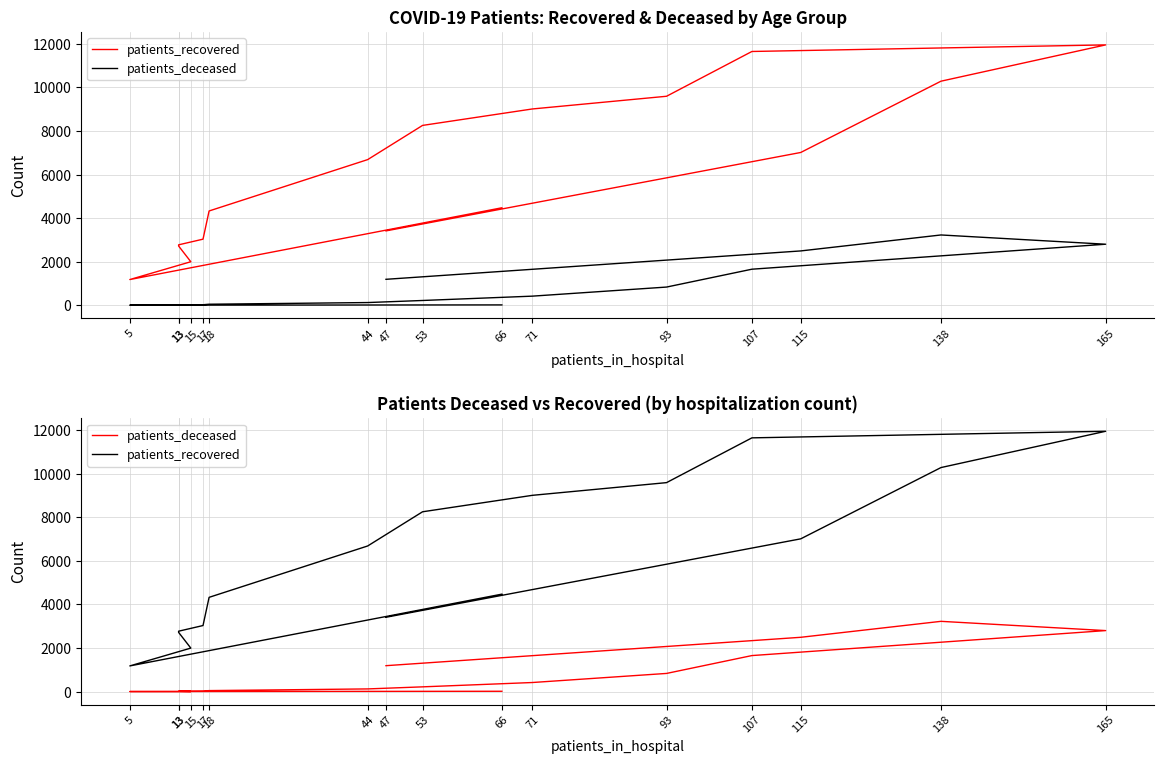

What is the total value across all series at 47?

4605